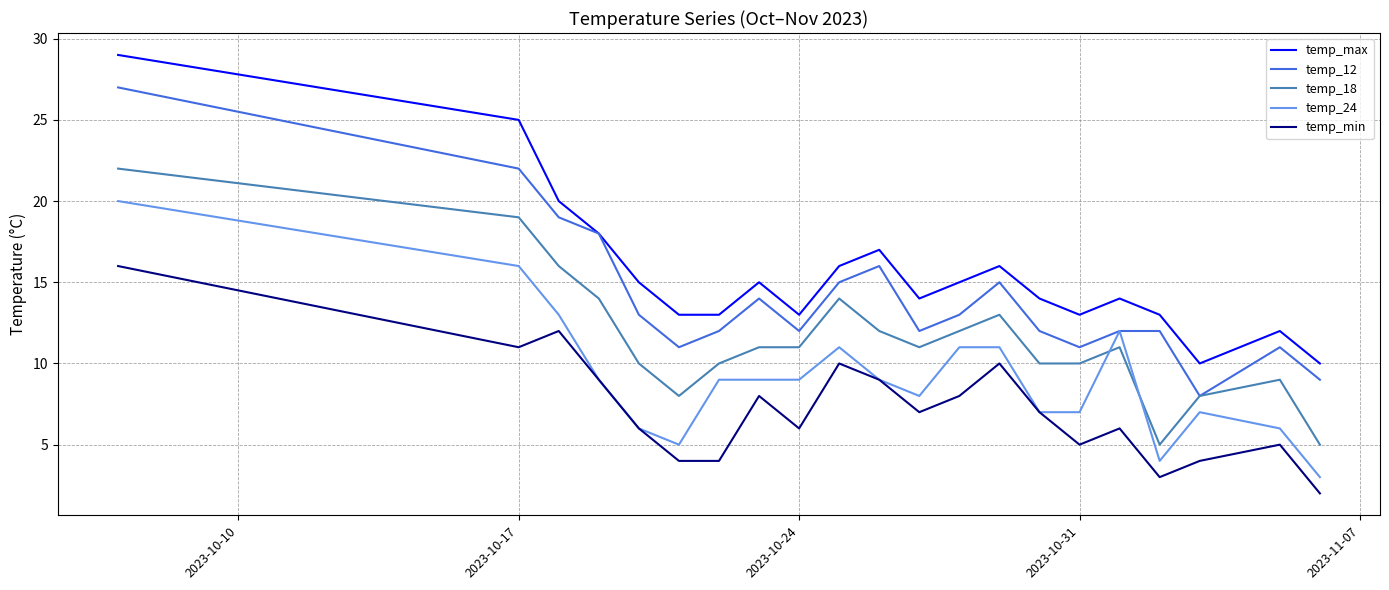

Which series has the largest total across all categories?

temp_max